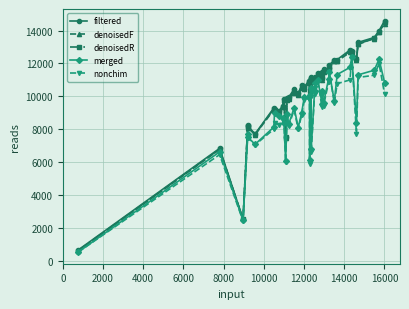

What is the sum of all nonchim values?

353051